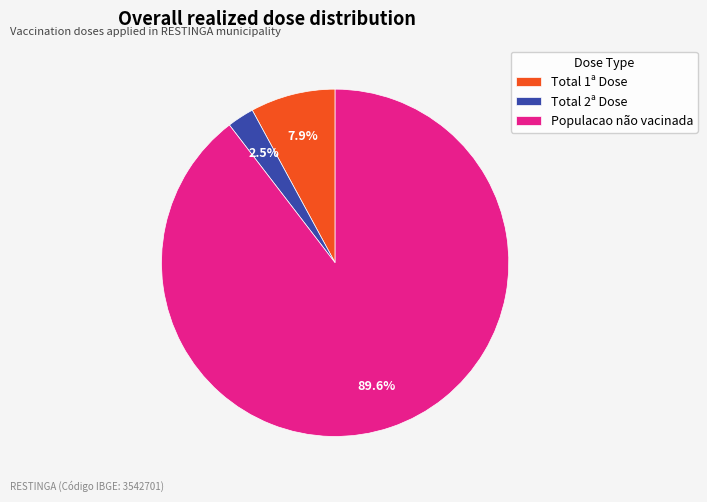

Approximately how many times larger is the value at Total 2ª Dose compared to Total 1ª Dose?

0.3